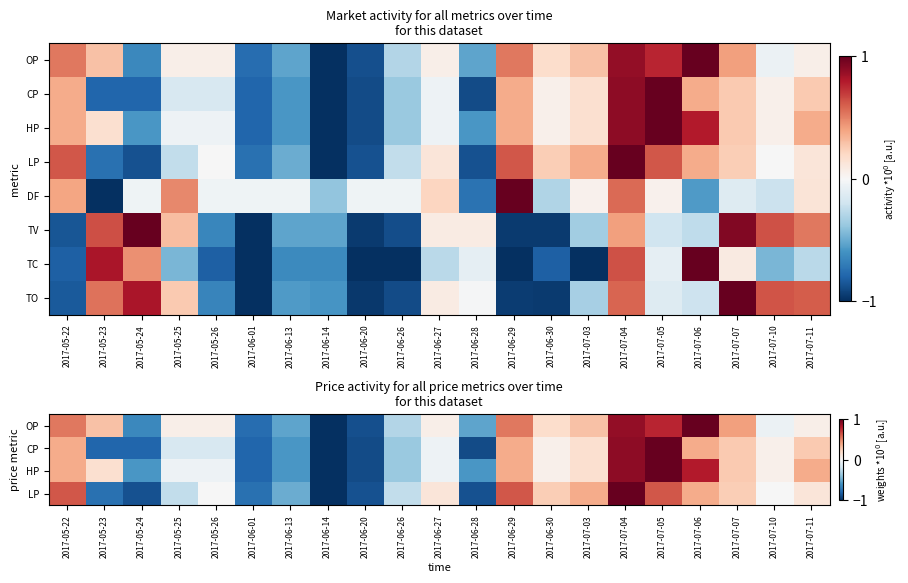

At how many categories does at least one series exceed 0?

16